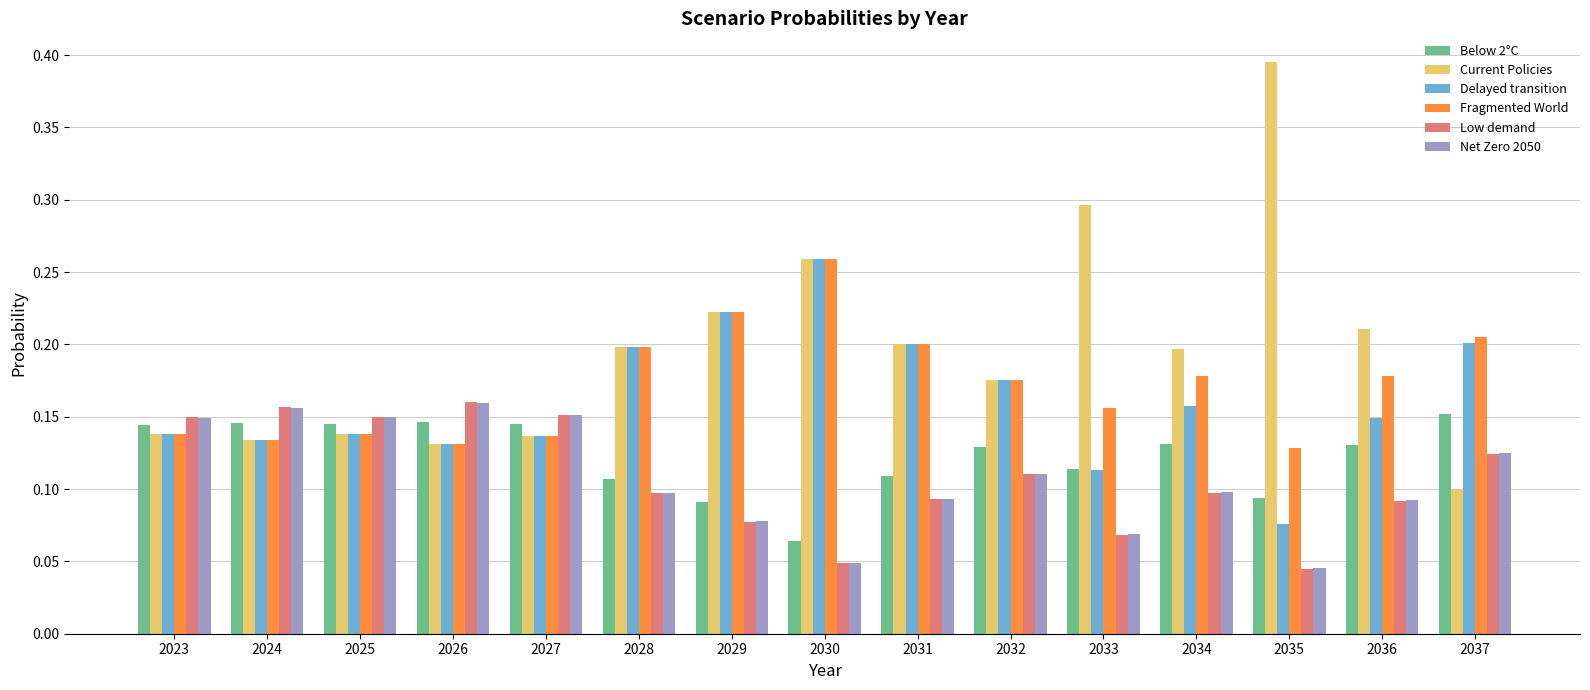

What is the sum of all Net Zero 2050 values?

1.6